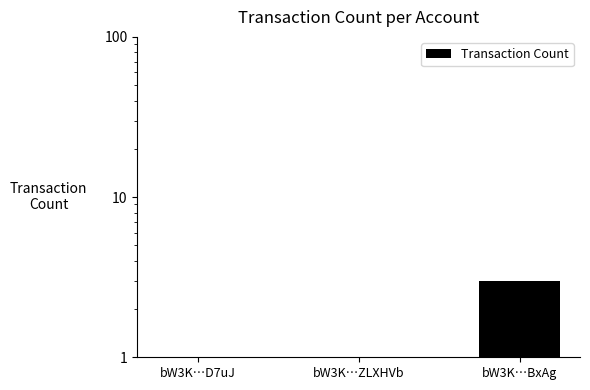

What is the average value?

2